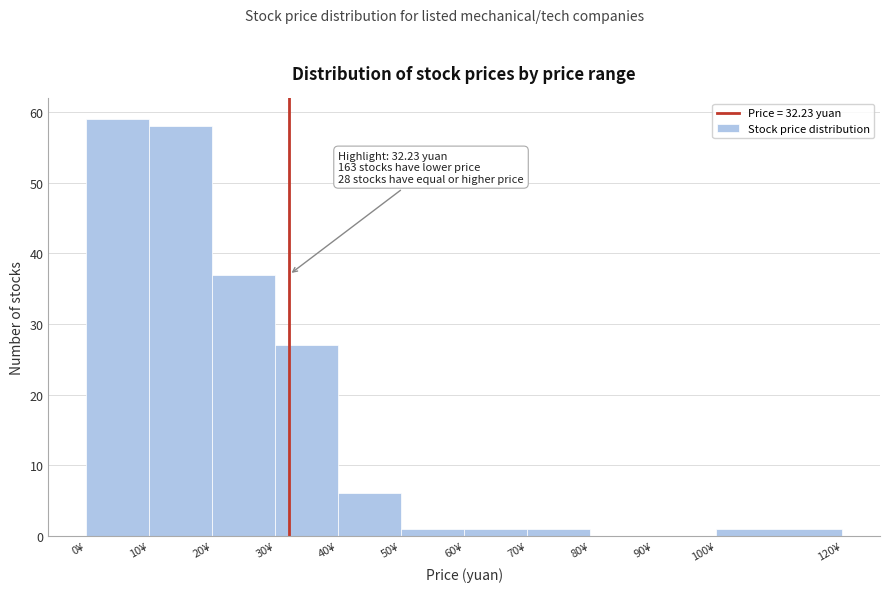

Which range on the x-axis has the tallest bar?

0 to 10